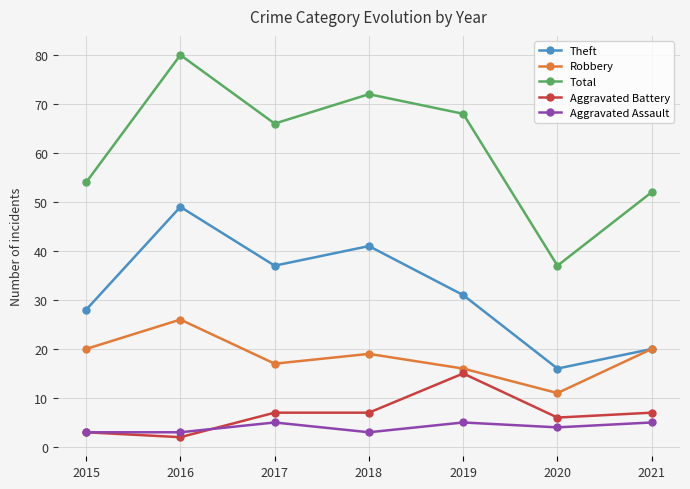

Reading left to right, list all the values displayed in this chart.

Theft: 28	49	37	41	31	16	20
Robbery: 20	26	17	19	16	11	20
Total: 54	80	66	72	68	37	52
Aggravated Battery: 3	2	7	7	15	6	7
Aggravated Assault: 3	3	5	3	5	4	5